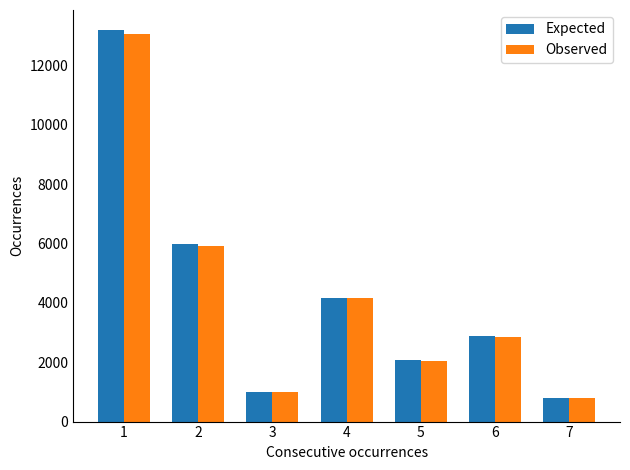

What is the average value of the Observed series?

4258